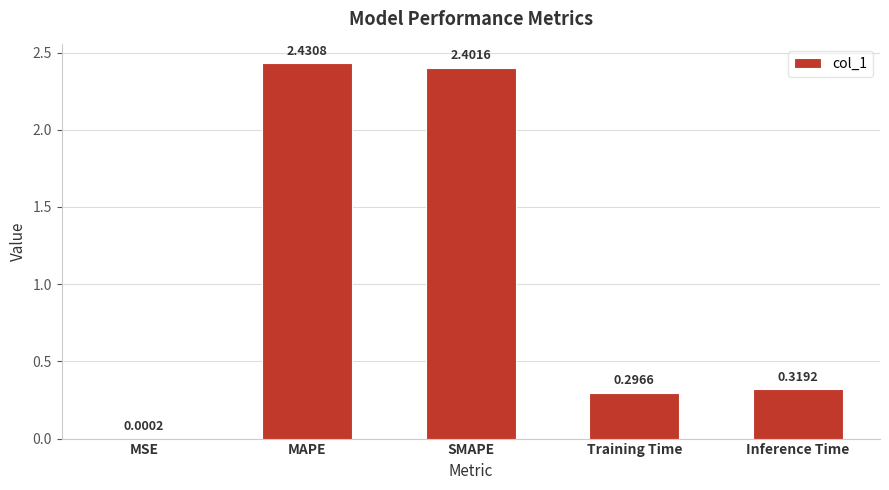

What is the change in value from MAPE to Inference Time?

-2.1